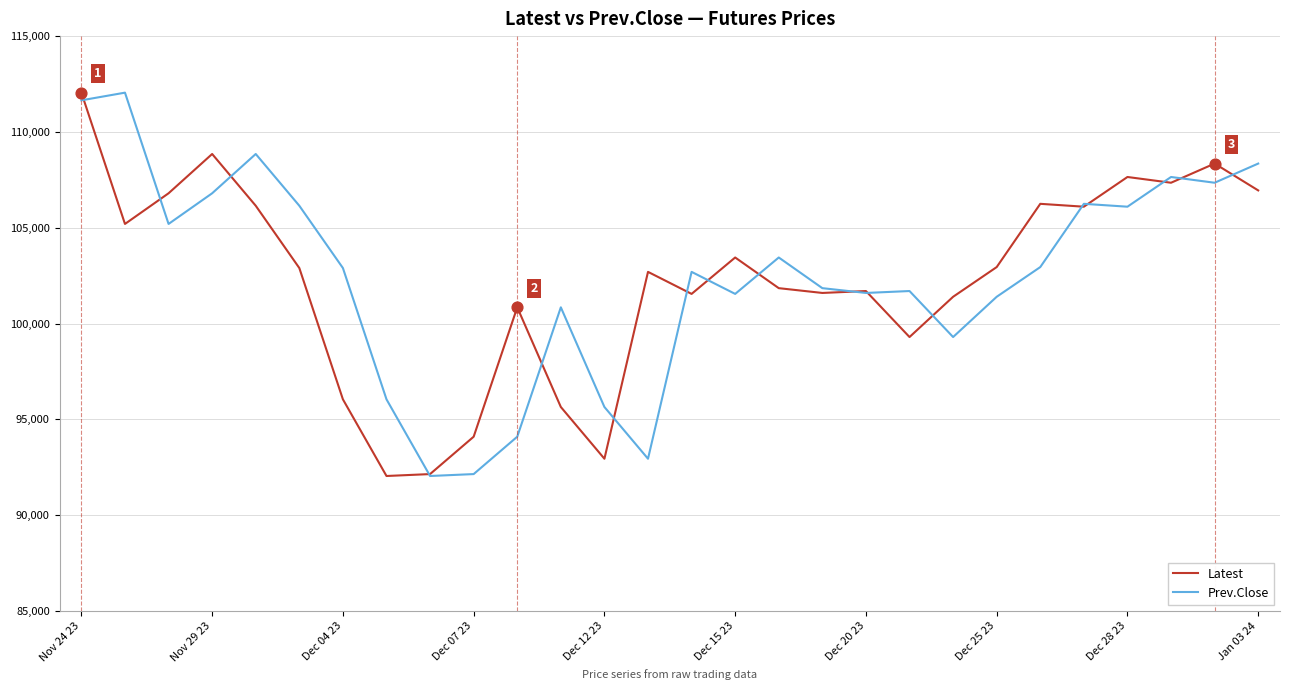

What is the greatest value displayed?

112050